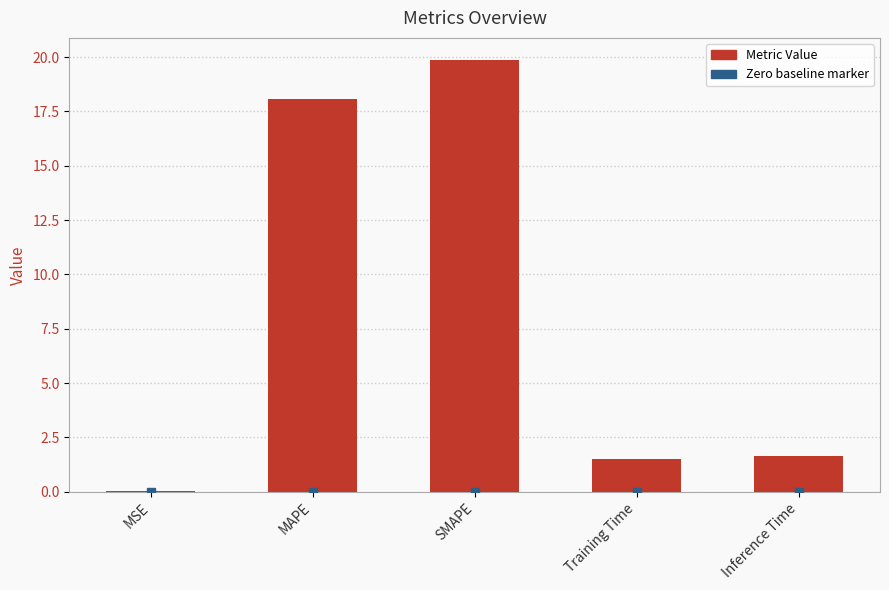

What is the sum of the values at Training Time and MAPE?

19.6